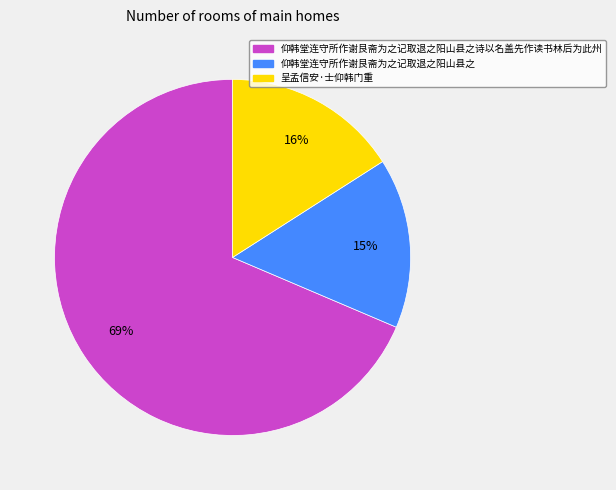

To the nearest percent, what is the difference between the 呈孟信安·士仰韩门重 and 仰韩堂连守所作谢艮斋为之记取退之阳山县之诗以名盖先作读书林后为此州 slice percentages?

53%